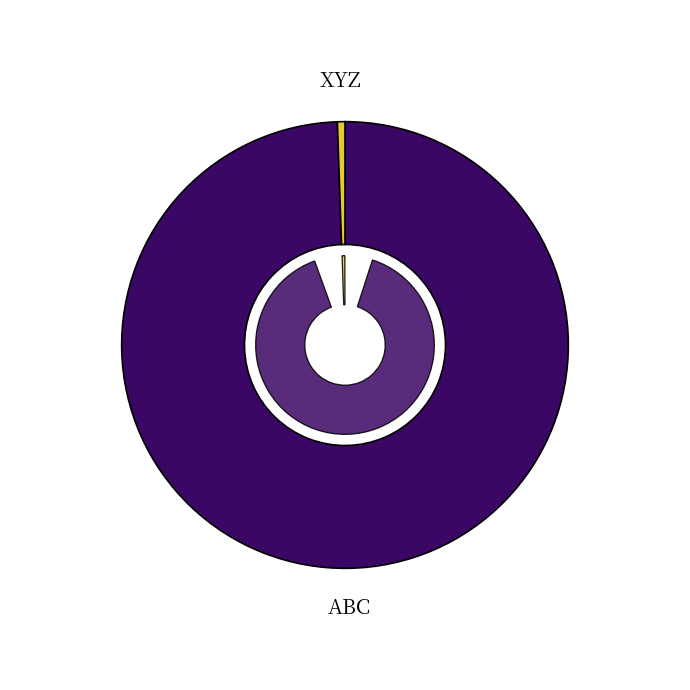

Count the number of slices in the pie.

2